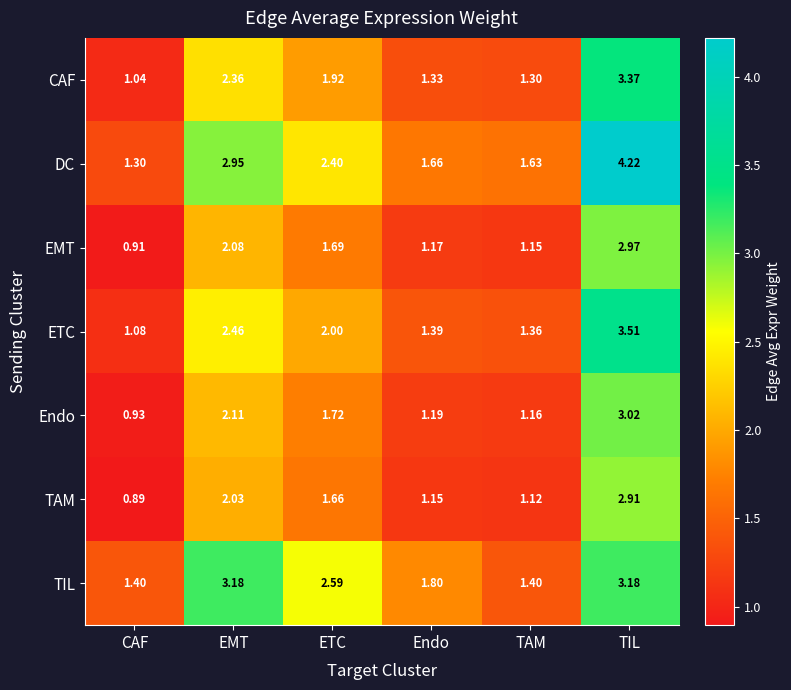

Rank the categories by ETC value from lowest to highest.

CAF, TAM, Endo, ETC, EMT, TIL